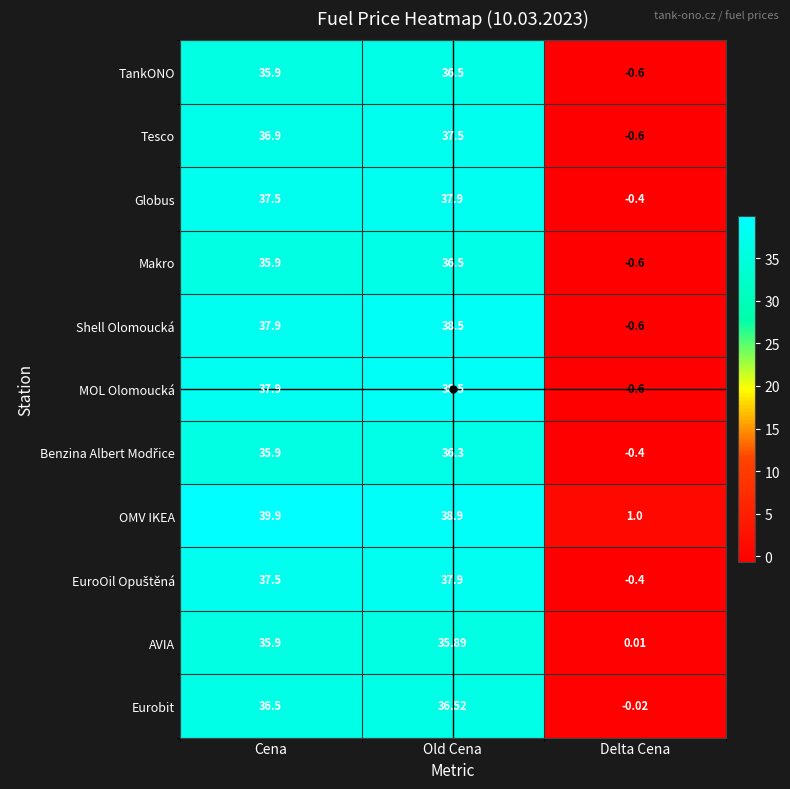

Which category has the lowest value across all series?

Delta Cena